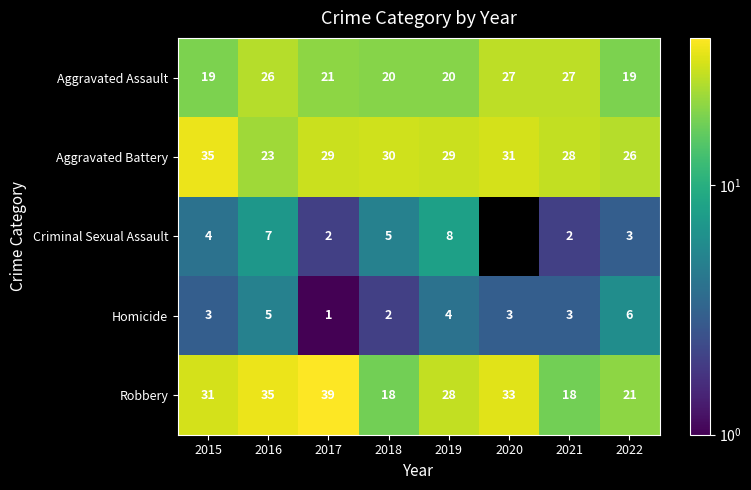

Between 2015 and 2021, which series saw the biggest shift?

Robbery